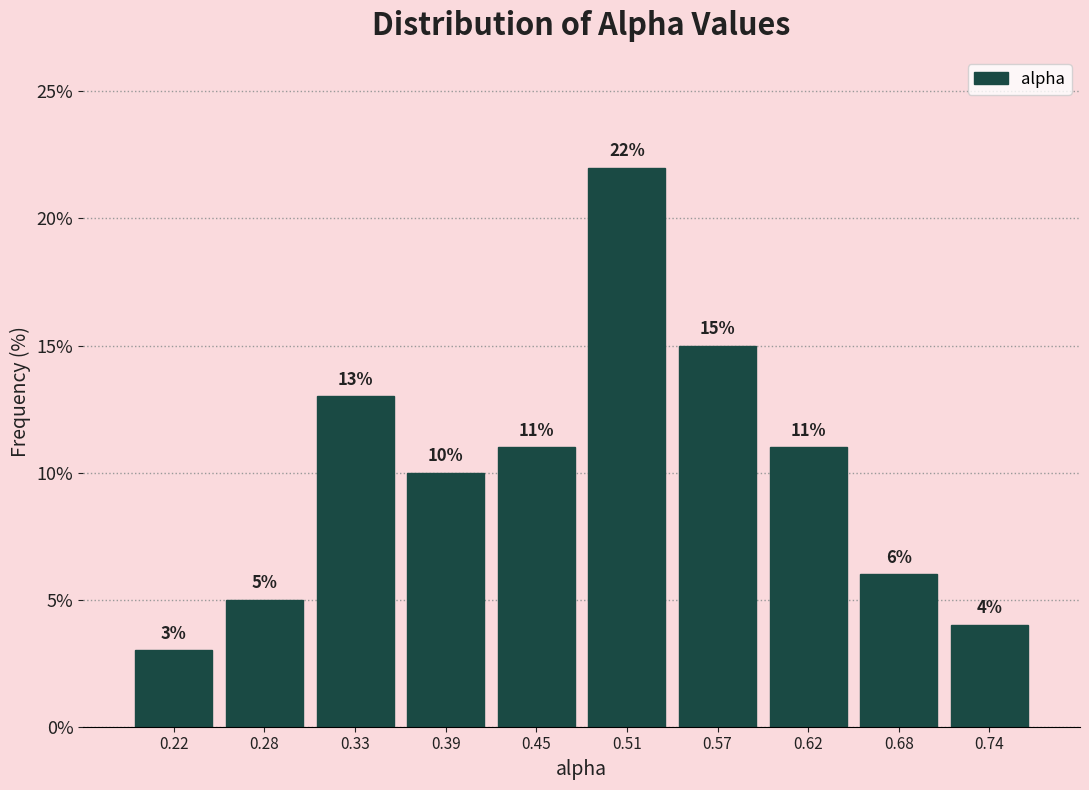

What is the height of the bar covering 0.42 to 0.48 on the x-axis? The bar edges are not printed on the chart, so give them approximately, as read against the axis.

11